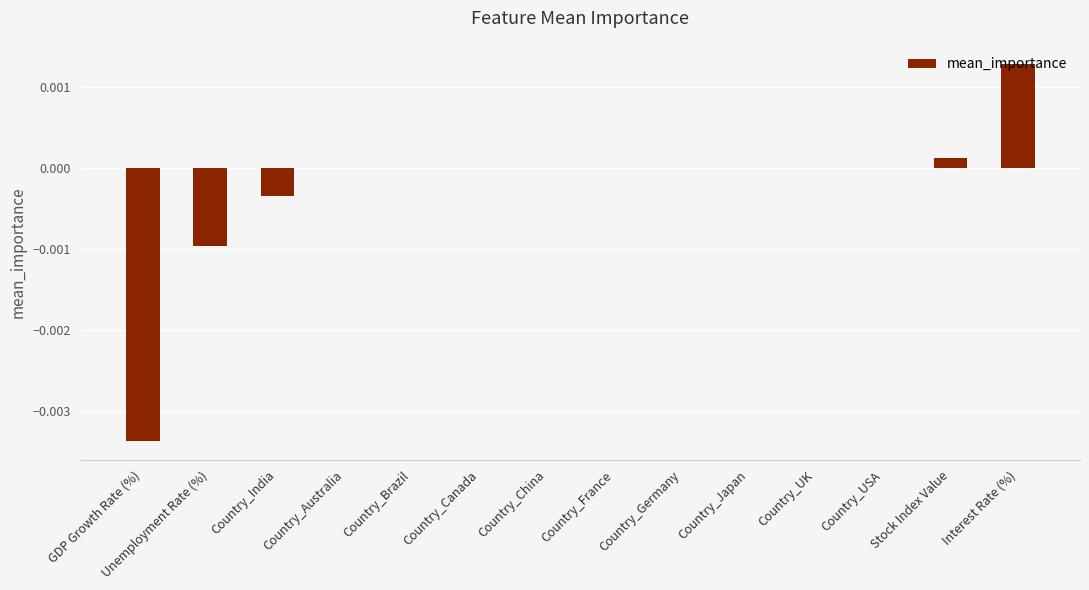

Which has a higher value, Country_Brazil or Country_India?

Country_Brazil